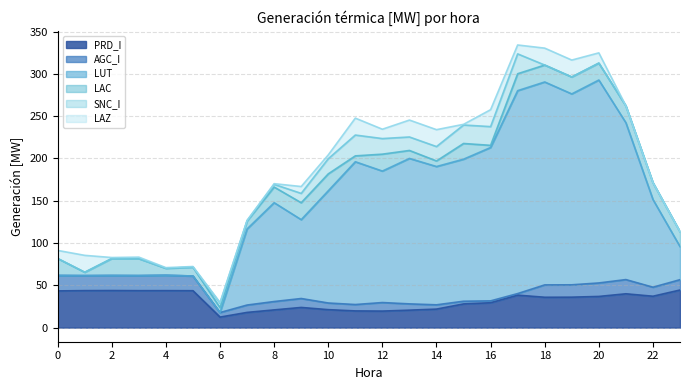

Count the number of data series in this chart.

6